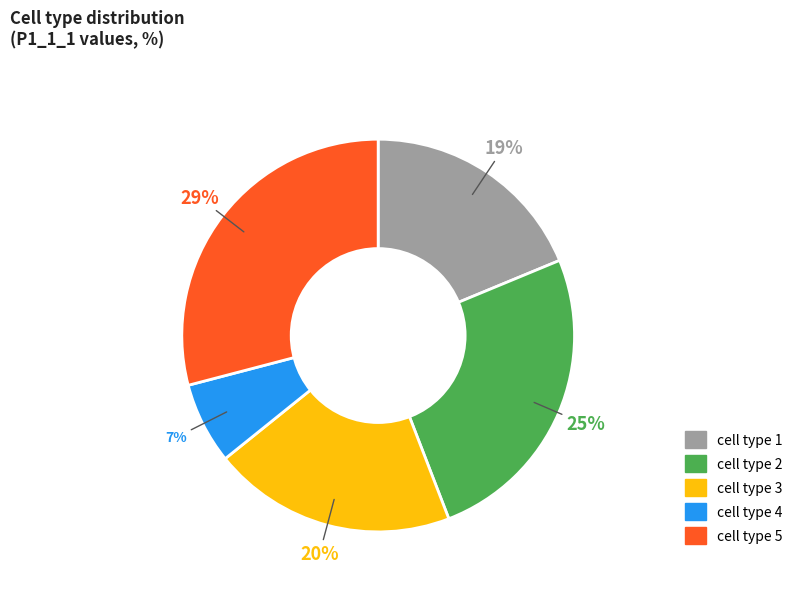

To the nearest percent, what is the difference between the largest and smallest slice percentages?

22%